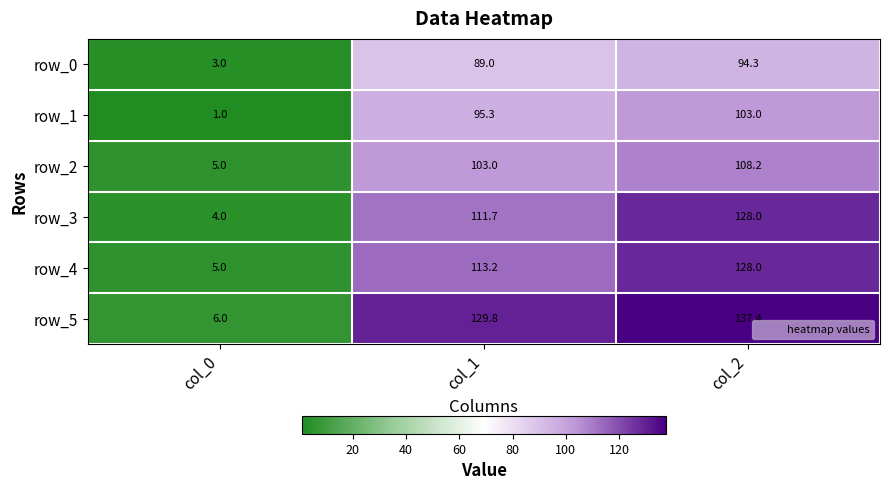

Rank the categories by row_0 value from highest to lowest.

col_2, col_1, col_0